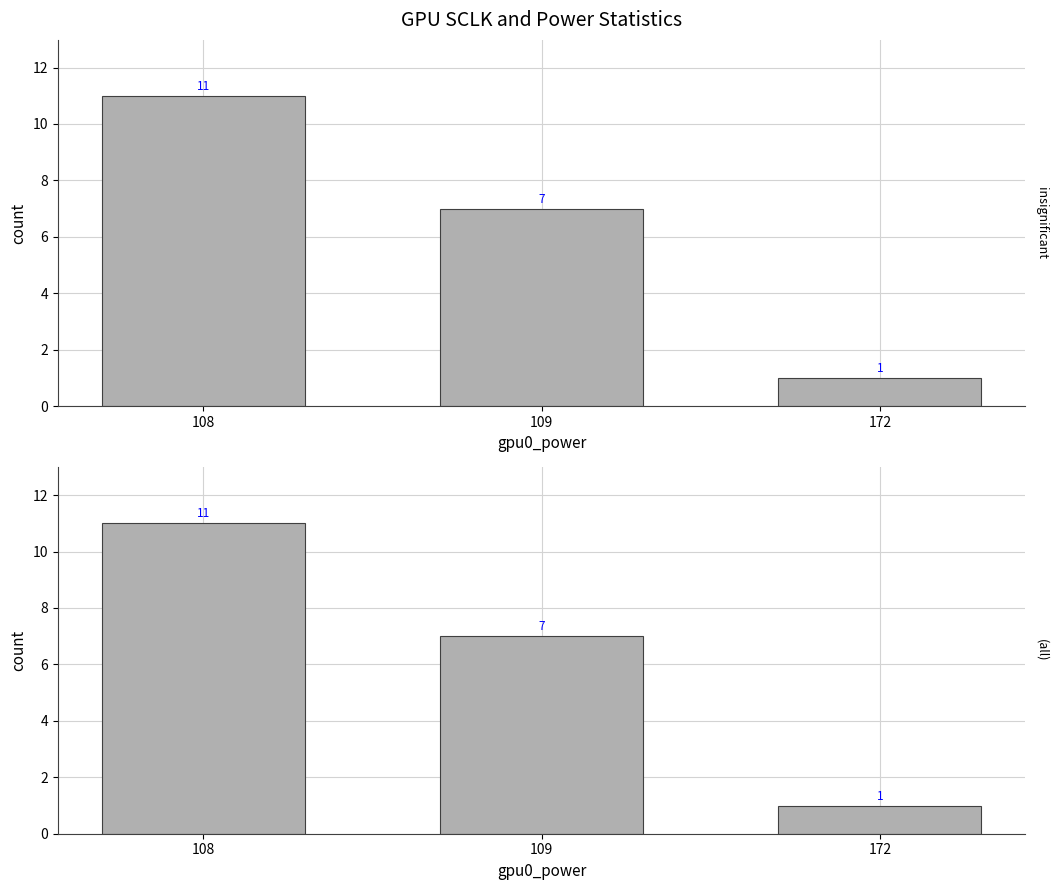

Count the values in the range 1 to 11.

3